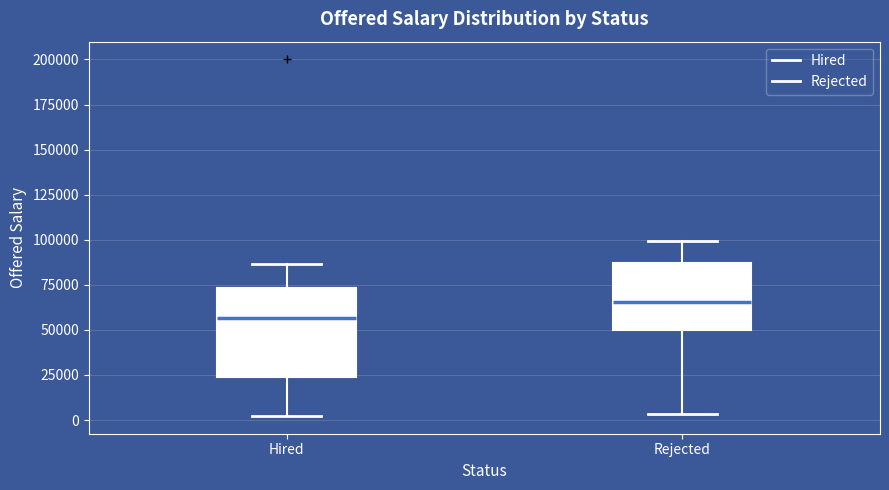

Where is the lower edge of the box for Hired on the y-axis? The values are not printed on the chart, so give them approximately, as read against the axis.

25000